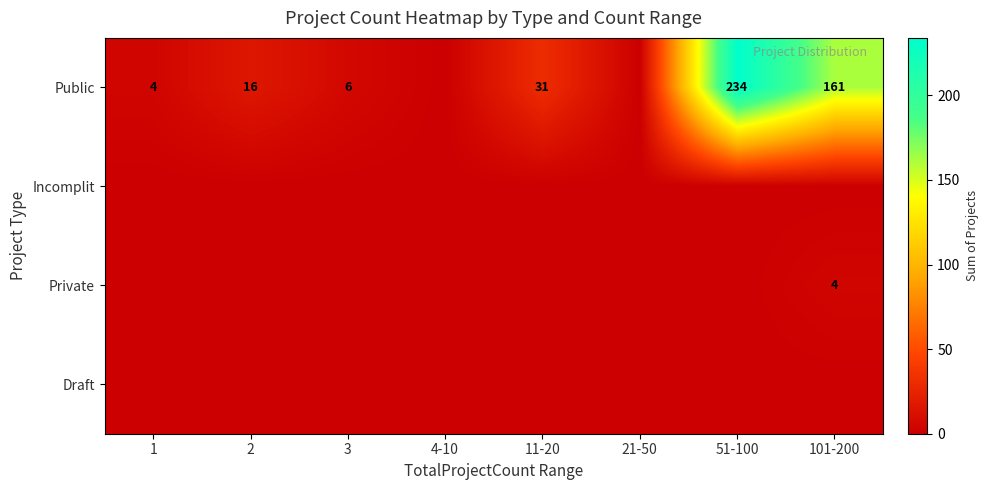

How many values in the Private series exceed 0?

1